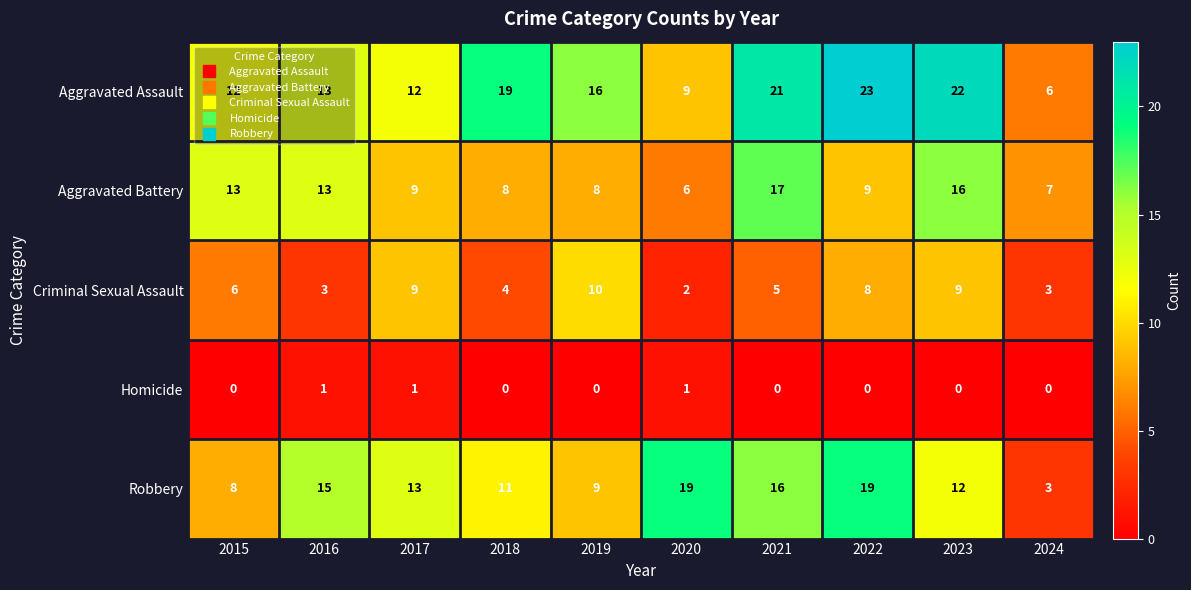

List the series in order of their peak value, lowest first.

Homicide, Criminal Sexual Assault, Aggravated Battery, Robbery, Aggravated Assault